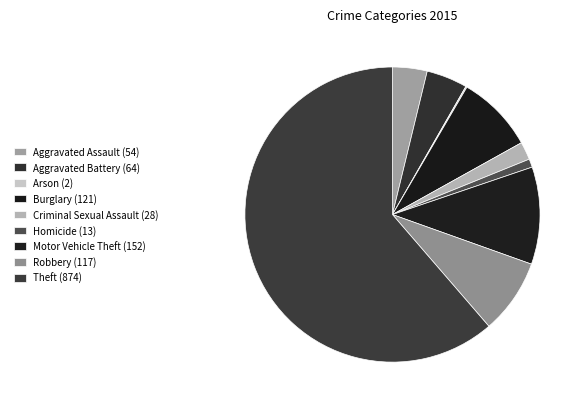

To the nearest percent, what is the difference between the largest and smallest slice percentages?

61%